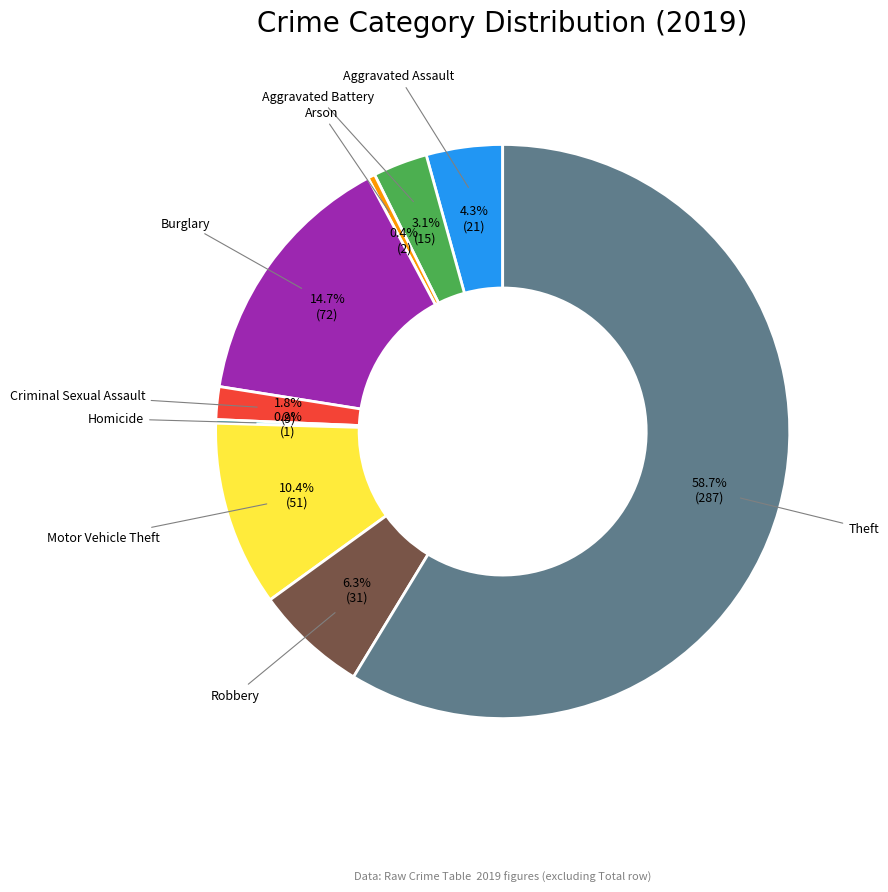

Does any single category account for the majority?

Yes